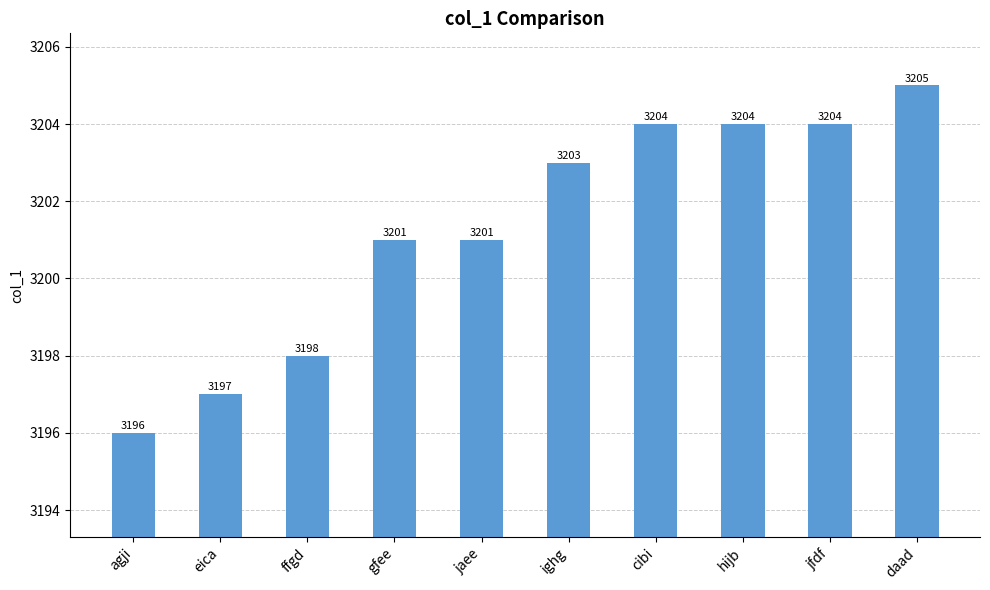

The value at gfee is 3201. True or false?

True